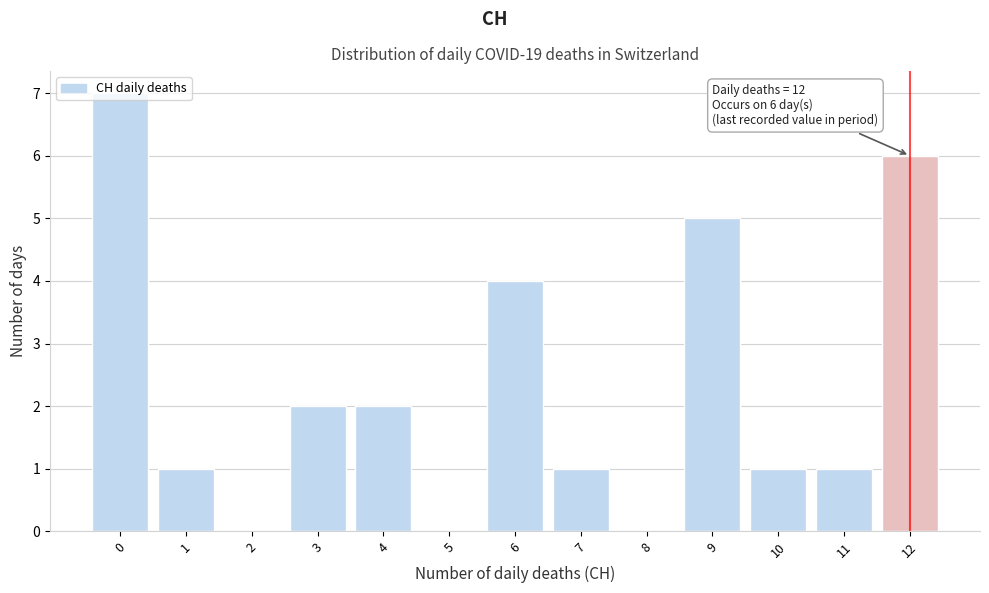

Which range on the x-axis has the tallest bar?

-0.5 to 0.5